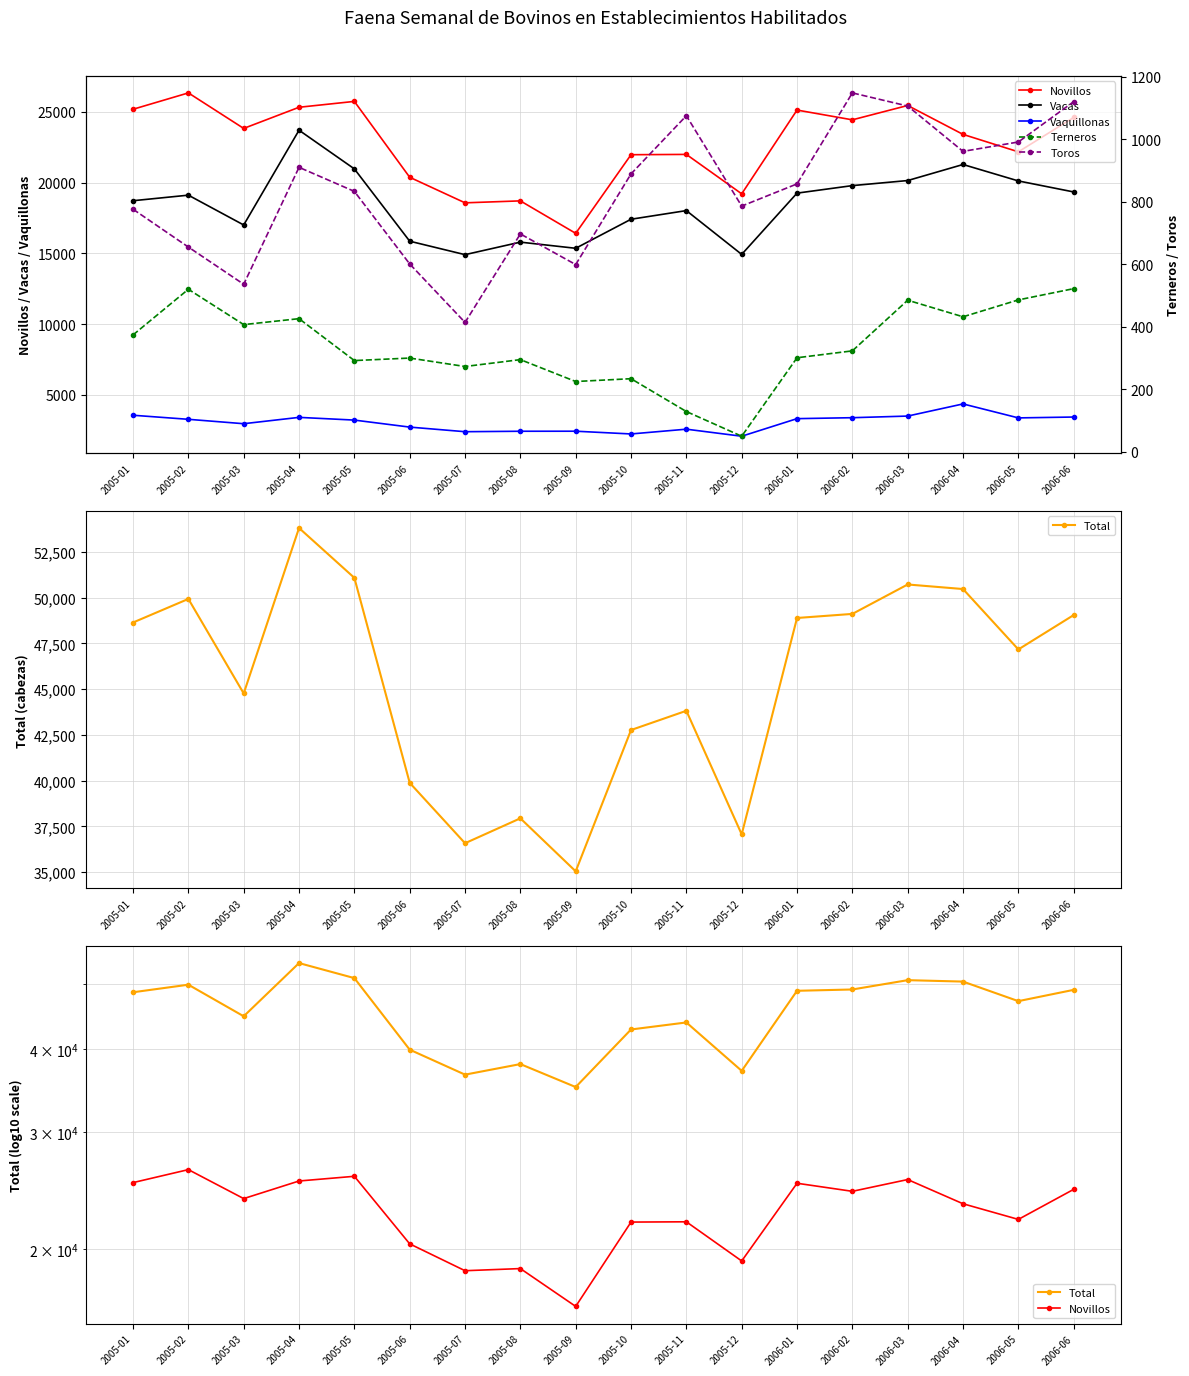

Rank the categories by Novillos value from lowest to highest.

2005-09, 2005-07, 2005-08, 2005-12, 2005-06, 2005-10, 2005-11, 2006-05, 2006-04, 2005-03, 2006-02, 2006-06, 2006-01, 2005-01, 2005-04, 2006-03, 2005-05, 2005-02